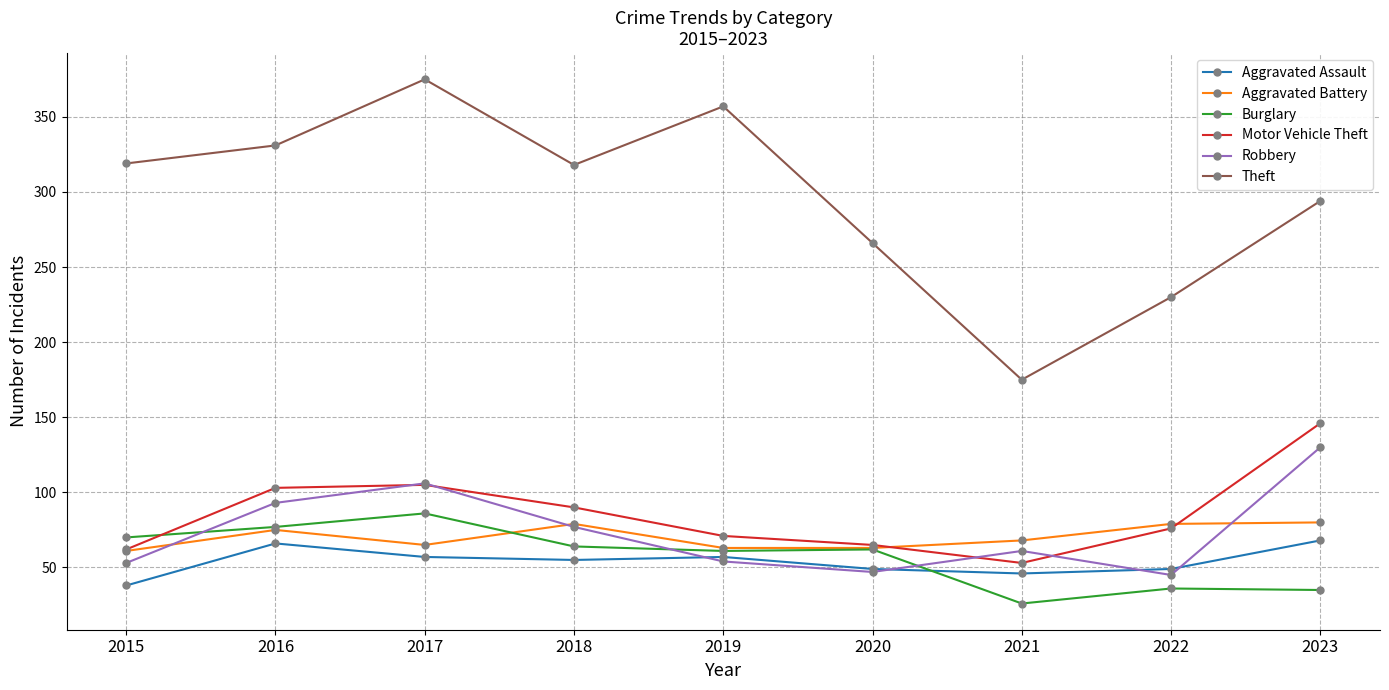

What is the difference between the maximum and second lowest values in the Burglary series?

51